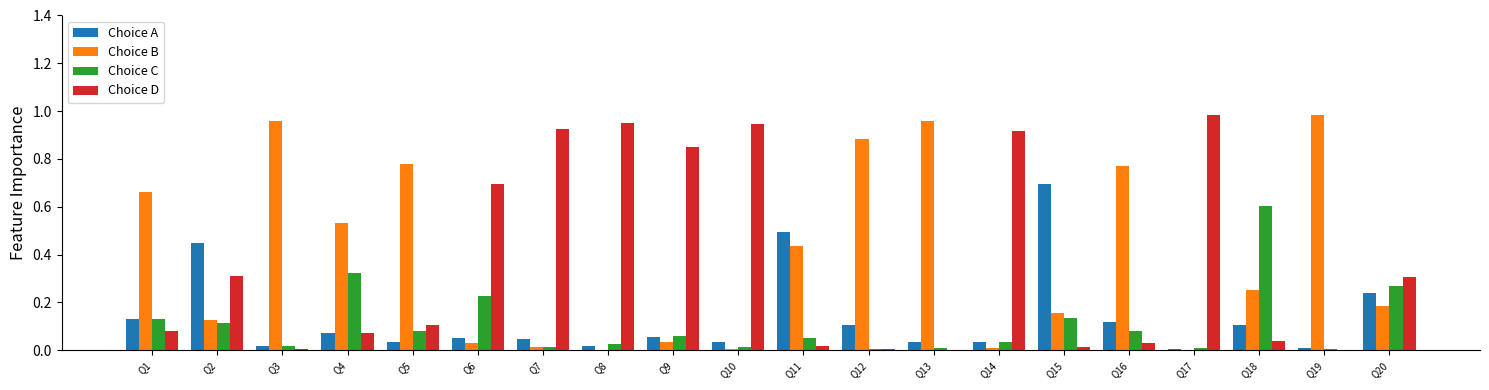

How many groups of bars are there?

20